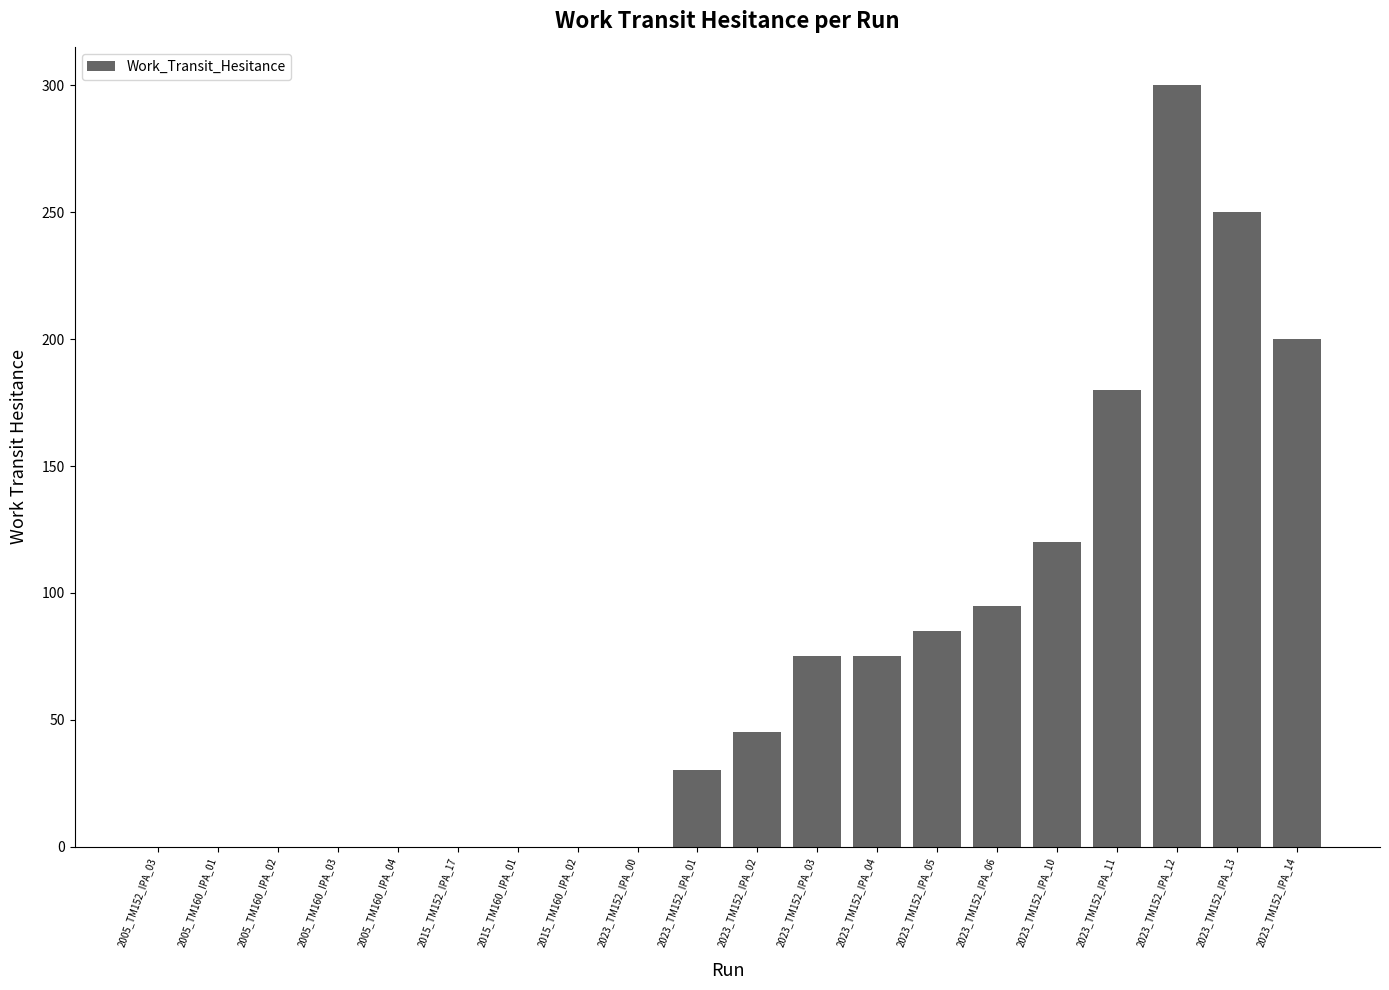

What is the sum of the values at 2023_TM152_IPA_04 and 2015_TM152_IPA_17?

75